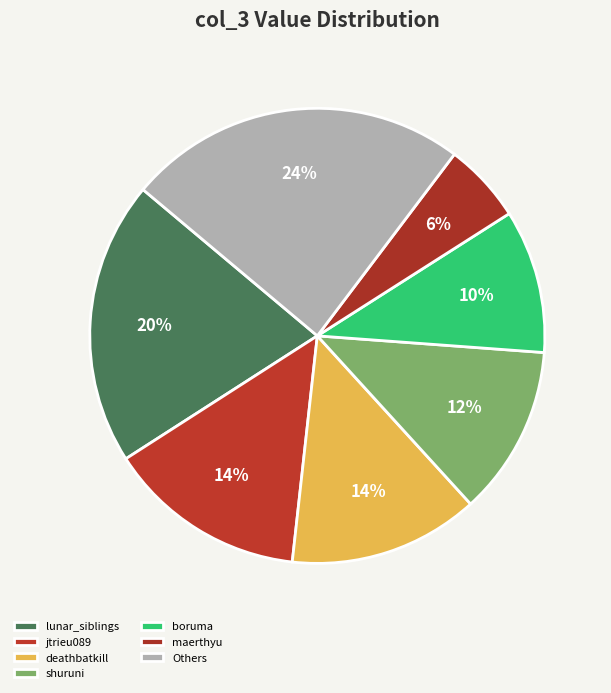

How many segments does this pie chart have?

7